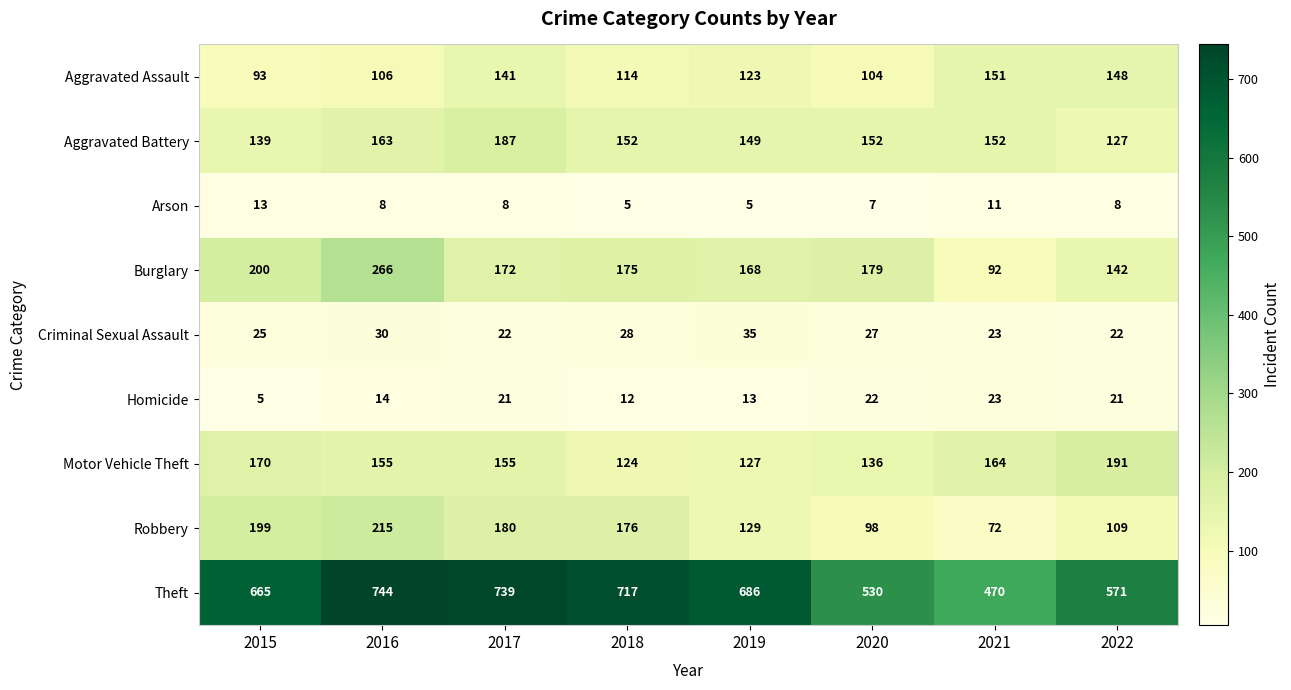

What is the total value across all series at 2018?

1503